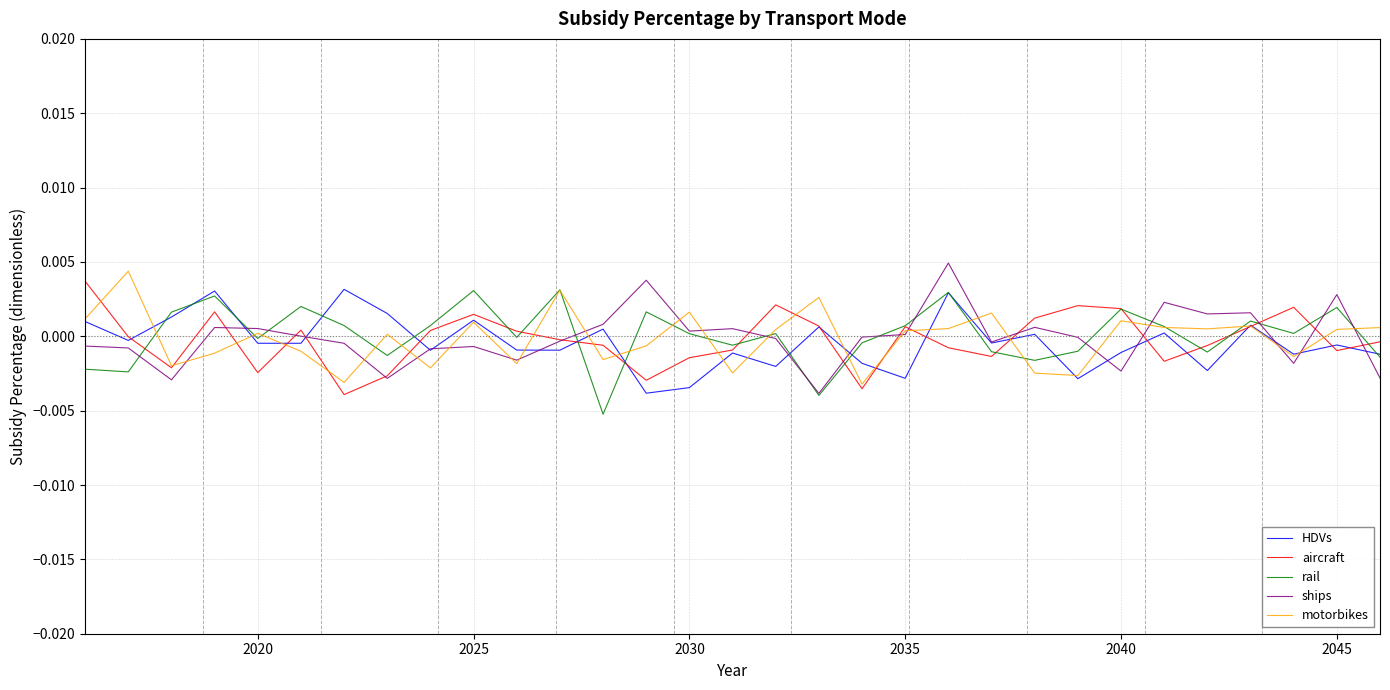

How many interior local peaks does the HDVs series have?

11